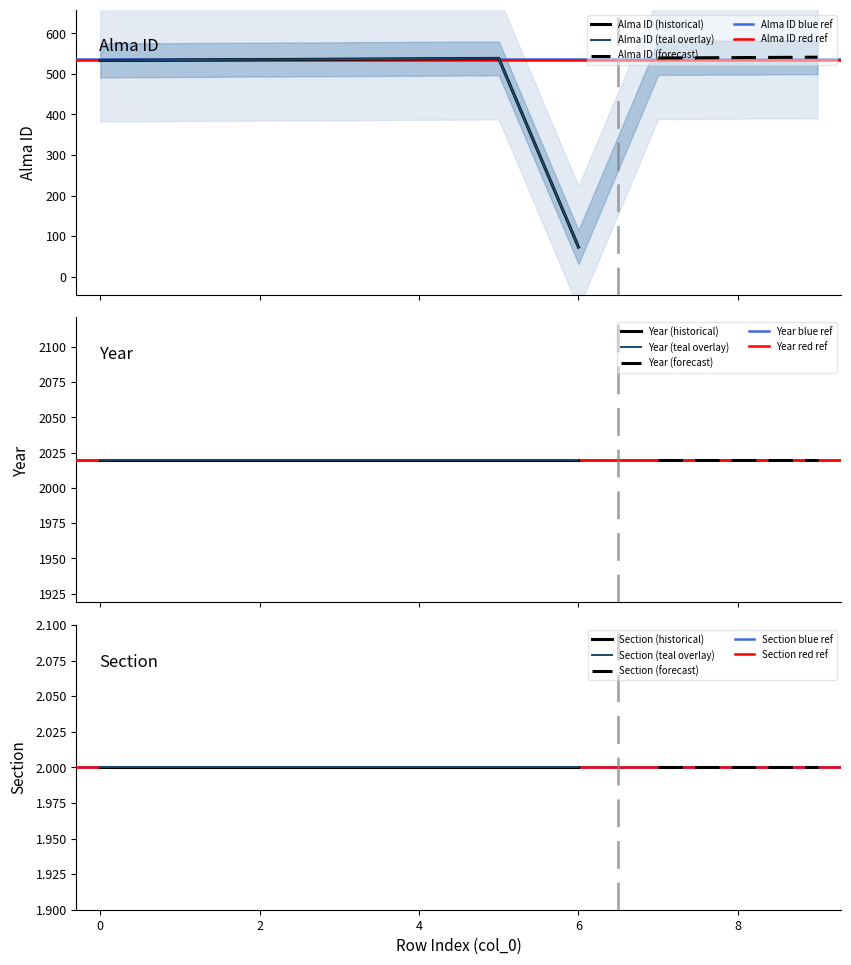

What is the difference between the highest and lowest values at 0?

2018